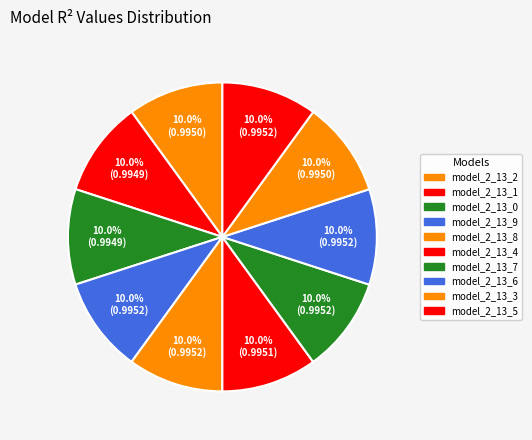

Is there any slice that represents more than half of the pie?

No